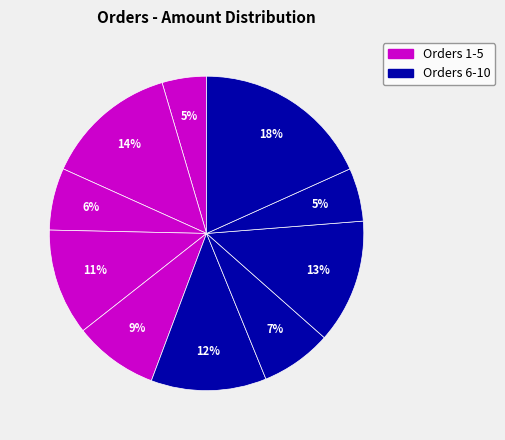

Count the number of slices in the pie.

10